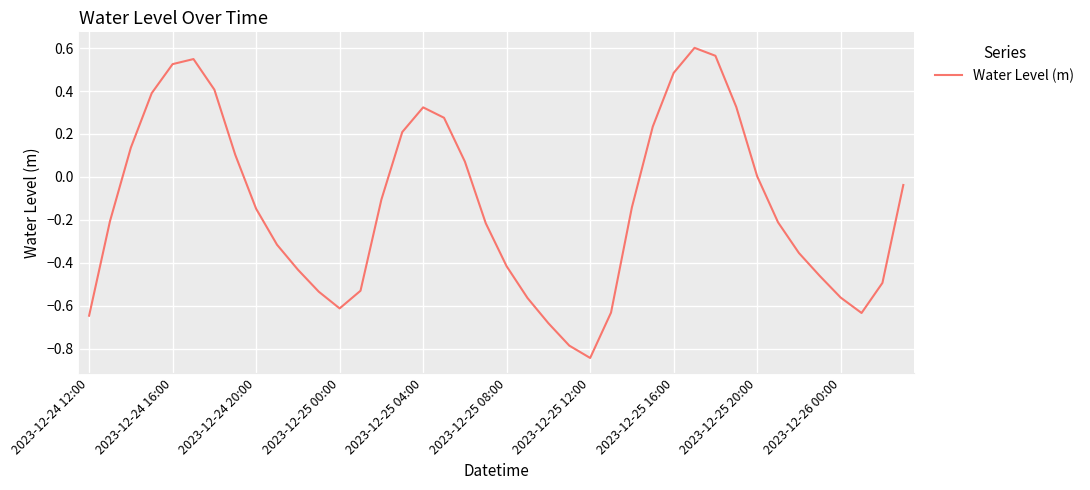

Does the chart display data point markers on the line(s)?

No